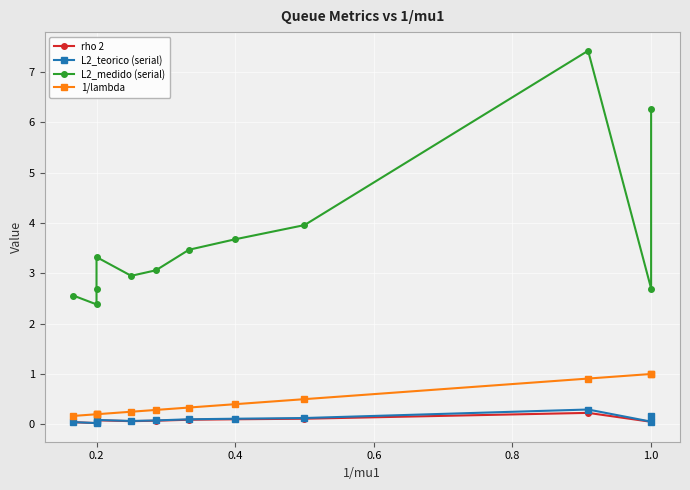

The L2_teorico (serial) series shows 0.1 at 0.2. True or false?

True